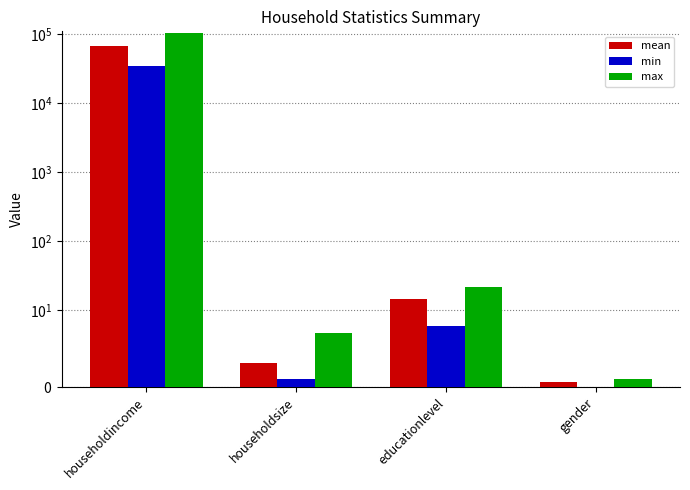

The min series shows 1.0 at householdsize. True or false?

True